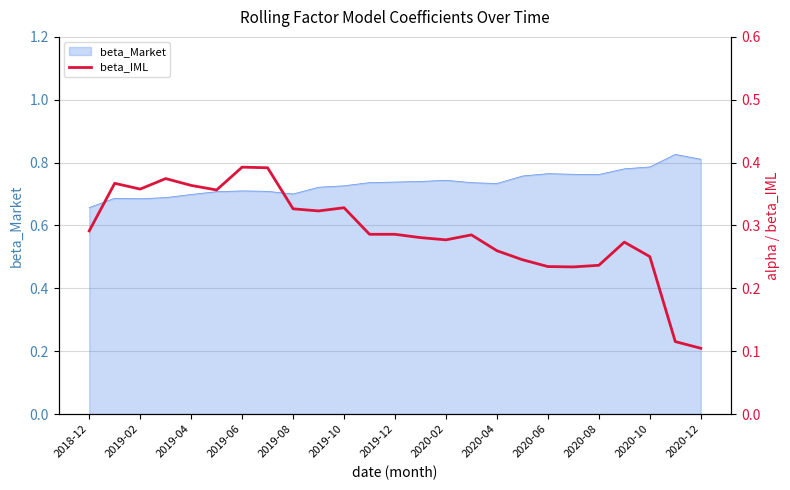

Which category has the lowest value in the beta_Market series?

2018-12